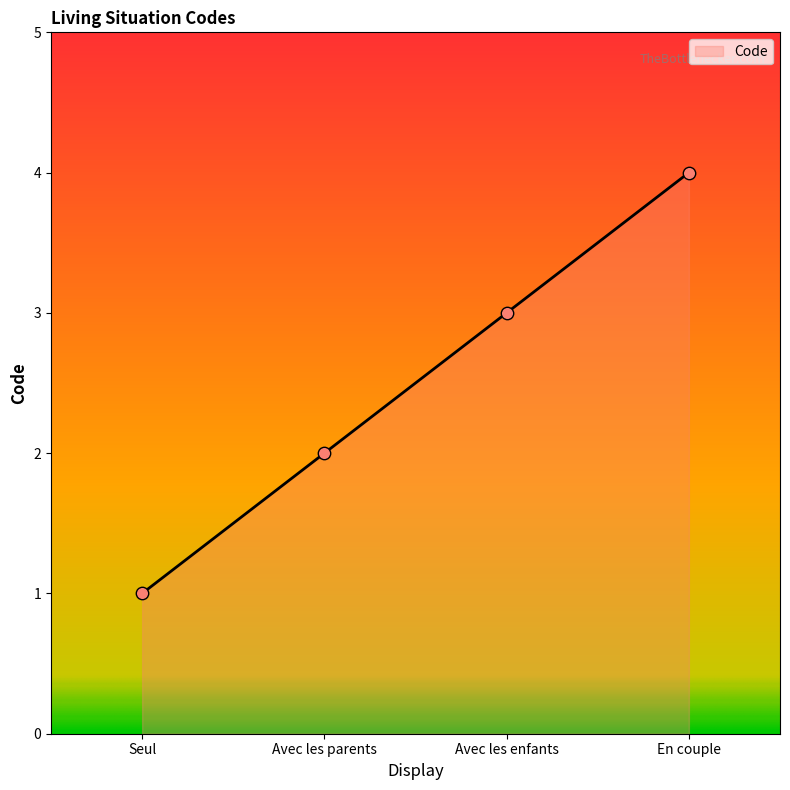

What is the change in value from Avec les parents to En couple?

+2